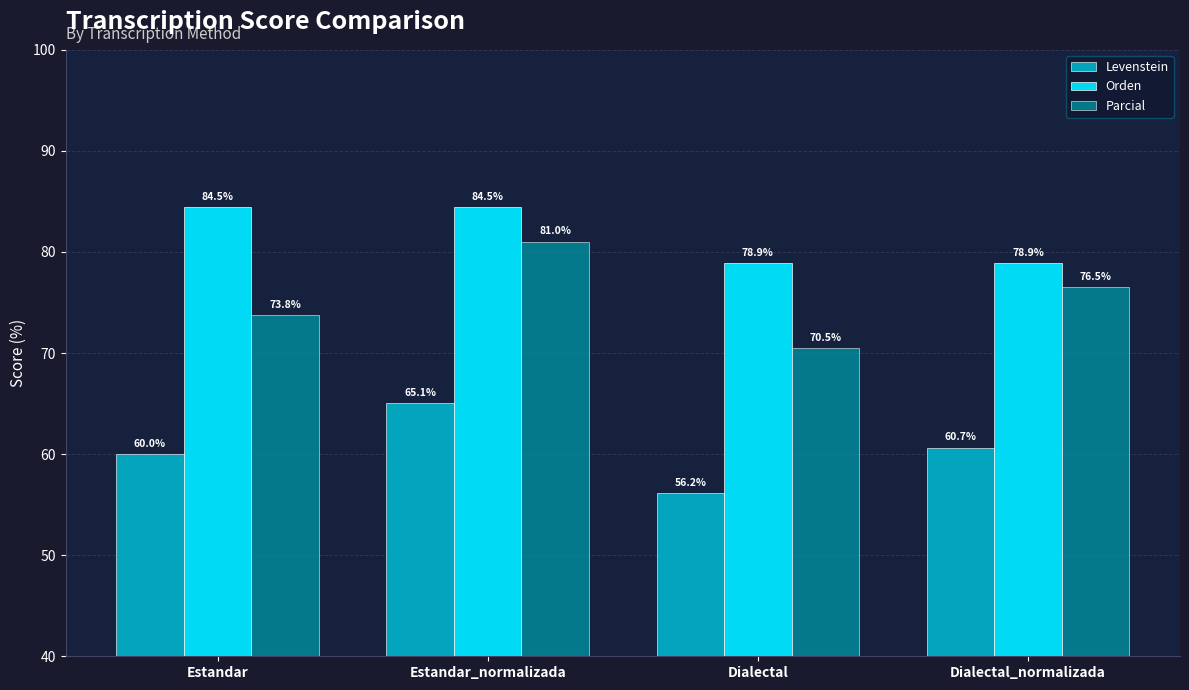

What is the spread (max minus min) of values at Estandar?

24.5